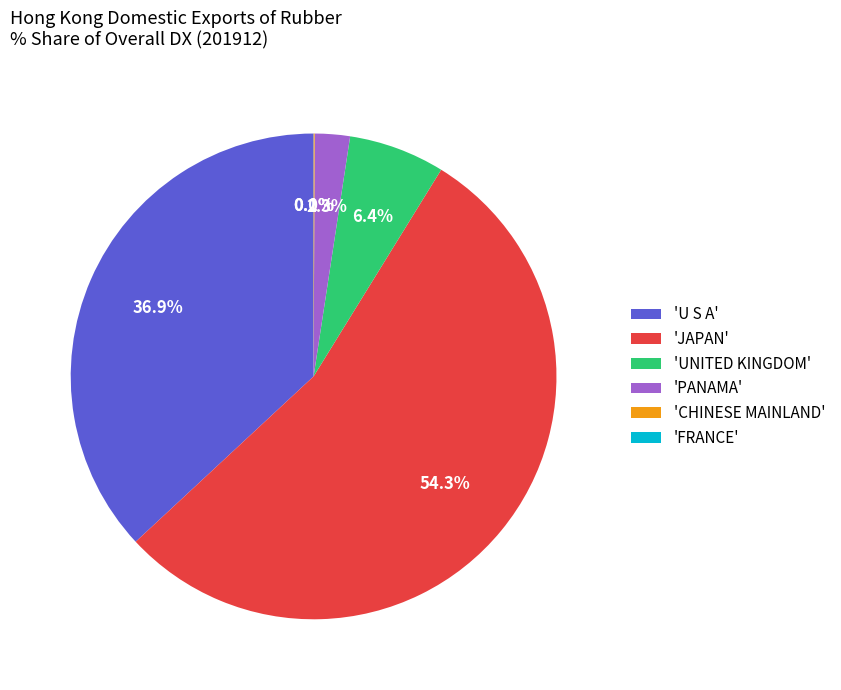

Is there any slice that represents more than half of the pie?

Yes